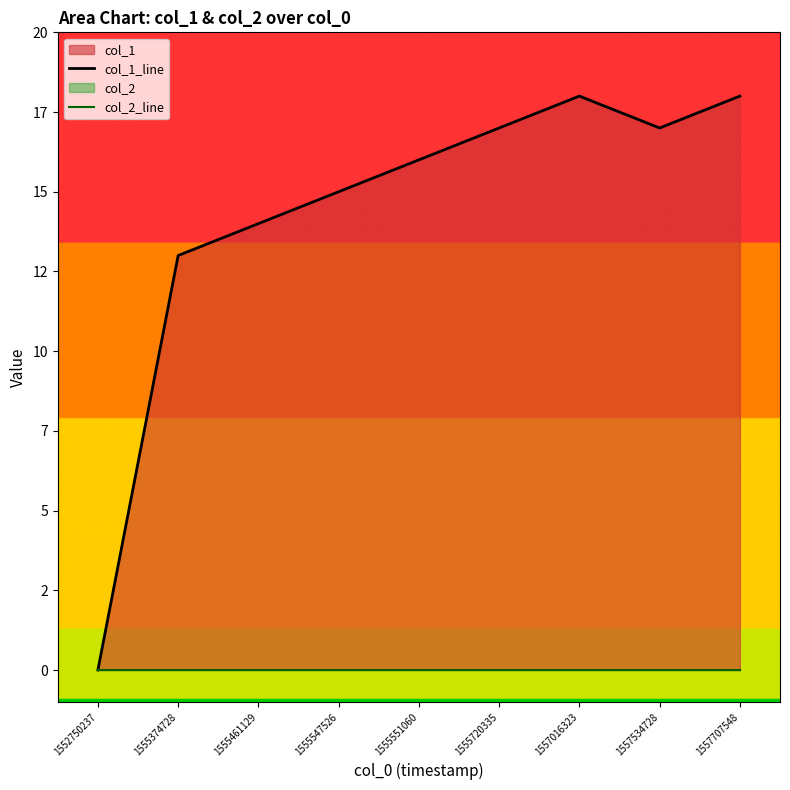

True or false: col_2_line has a value of 0 at 1555374728.

True